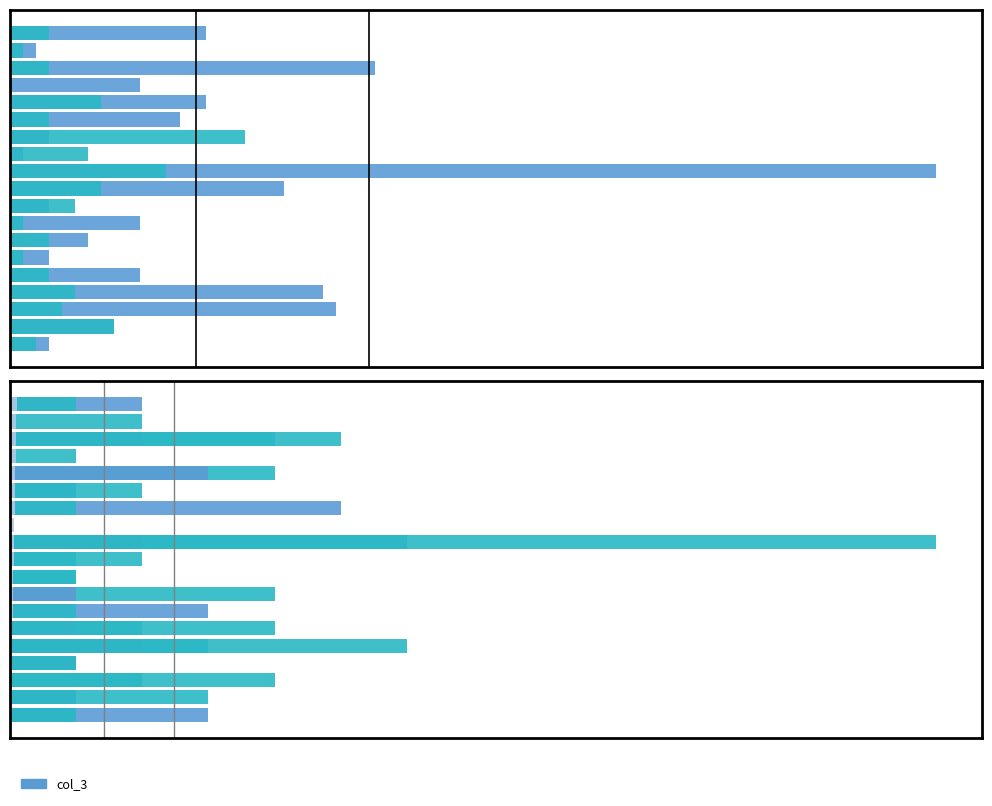

Reading right to left, extract all data points from this chart.

col_0: 0.1	0.1	0.1	0.1	0.1	0.1	0.1	0.1	0.1	0.1	0.1	0.0	0.0	0.0	0.0	0.0	0.0	0.0	0.0
col_3: 15.0	2.0	28.0	10.0	15.0	13.0	3.0	1.0	71.0	21.0	3.0	10.0	6.0	3.0	10.0	24.0	25.0	8.0	3.0
col_2: 3.0	1.0	3.0	0.0	7.0	3.0	18.0	6.0	12.0	7.0	5.0	1.0	3.0	1.0	3.0	5.0	4.0	8.0	2.0
col_4: 0.0	0.0	5.0	1.0	4.0	1.0	0.0	0.0	14.0	2.0	1.0	4.0	0.0	2.0	6.0	1.0	4.0	1.0	1.0
col_1: 2.0	0.0	2.0	0.0	3.0	1.0	5.0	0.0	2.0	0.0	0.0	1.0	3.0	1.0	2.0	1.0	0.0	1.0	3.0
col_5: 1.0	2.0	4.0	0.0	0.0	2.0	1.0	0.0	6.0	1.0	1.0	0.0	1.0	4.0	3.0	1.0	2.0	3.0	1.0